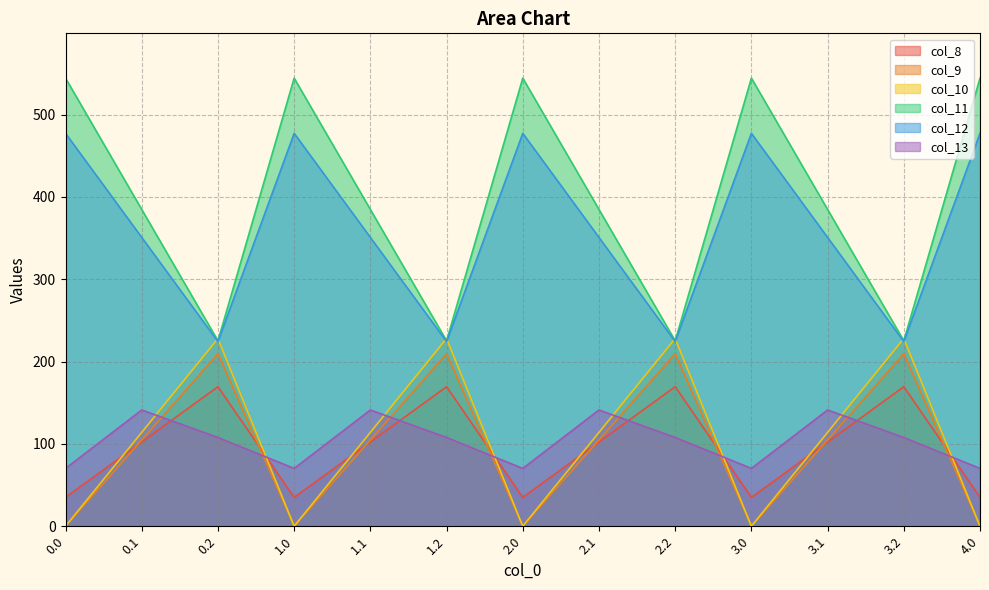

Which series has the largest range (max minus min)?

col_11